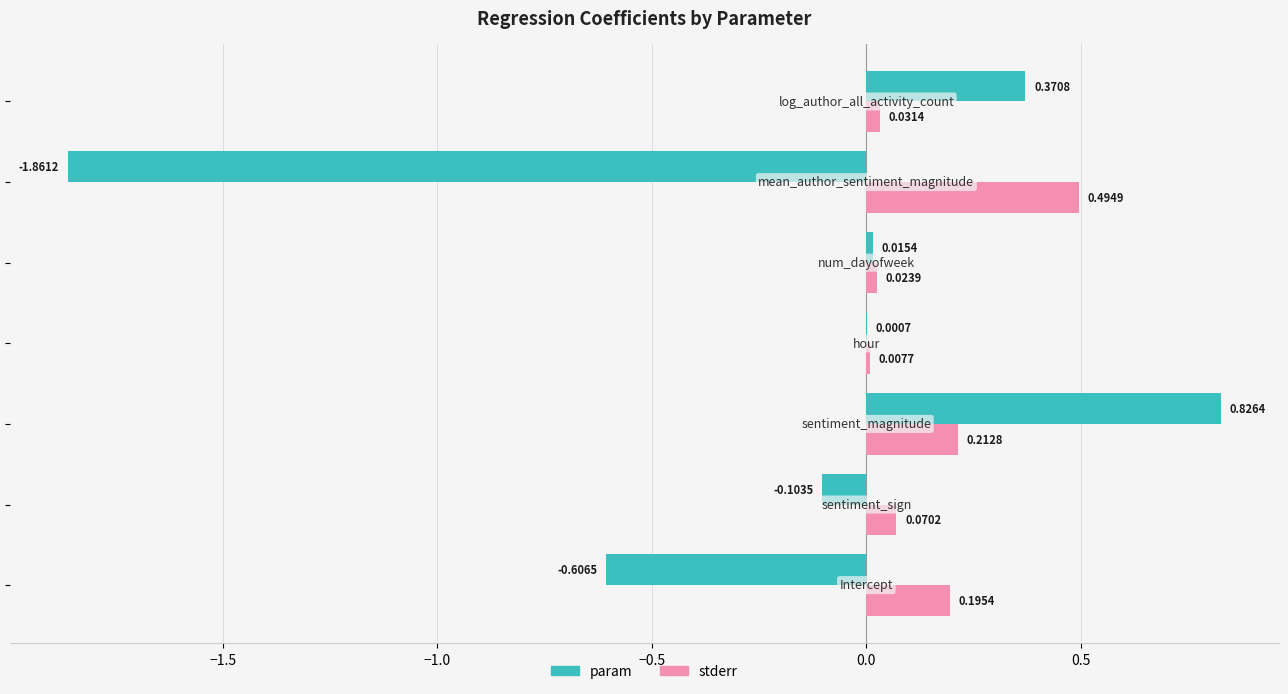

How many values in param are above zero?

4